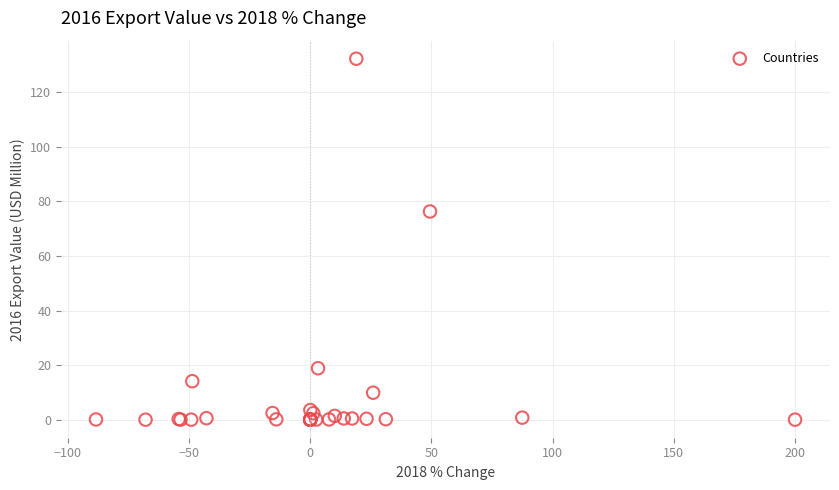

What Y value in the scatter plot is closest to 66?

76.3